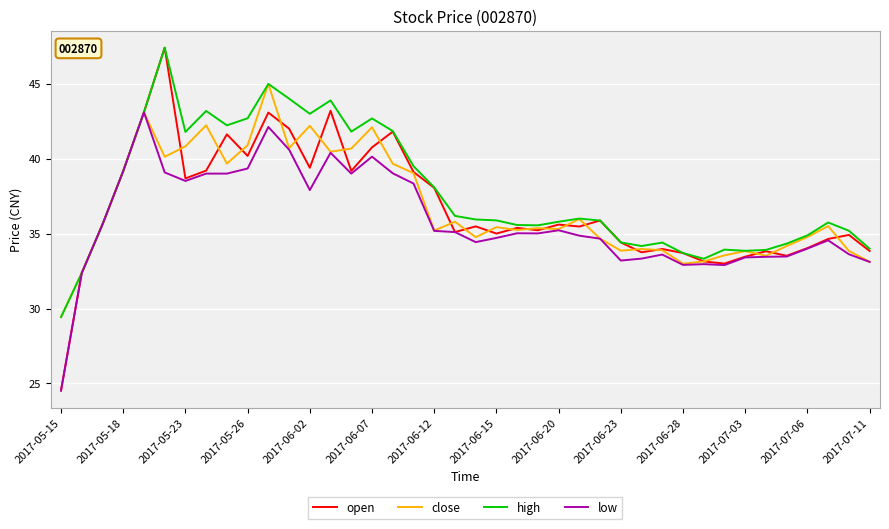

What is the maximum value for low?

43.1